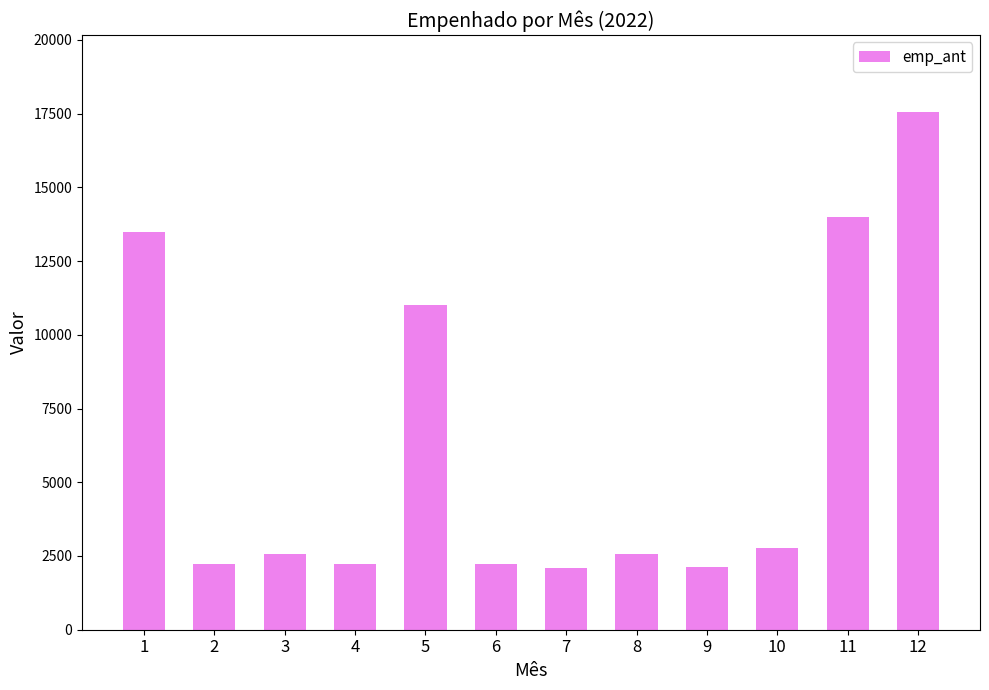

What is the smallest value displayed?

2081.3